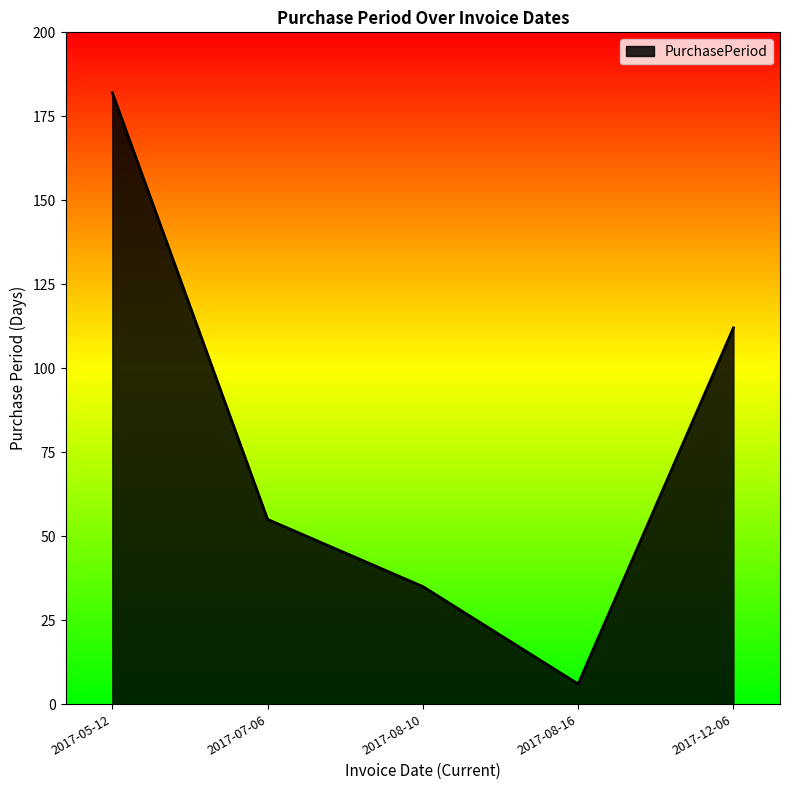

Reading left to right, what are all the values shown in this chart?

182	55	35	6	112